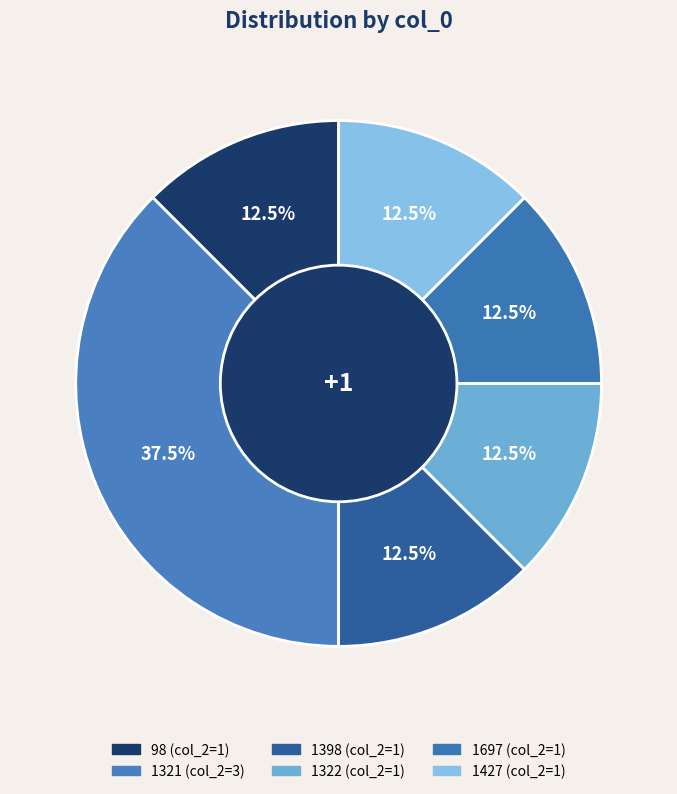

Count the number of slices in the pie.

6